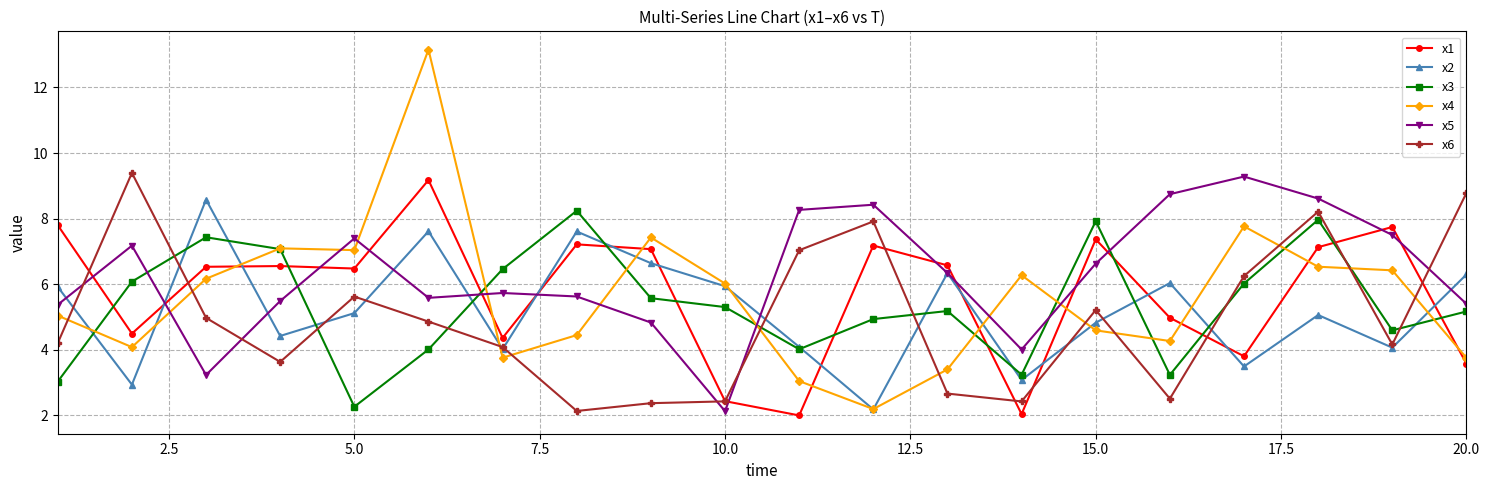

How many values in the x4 series are below 6?

10